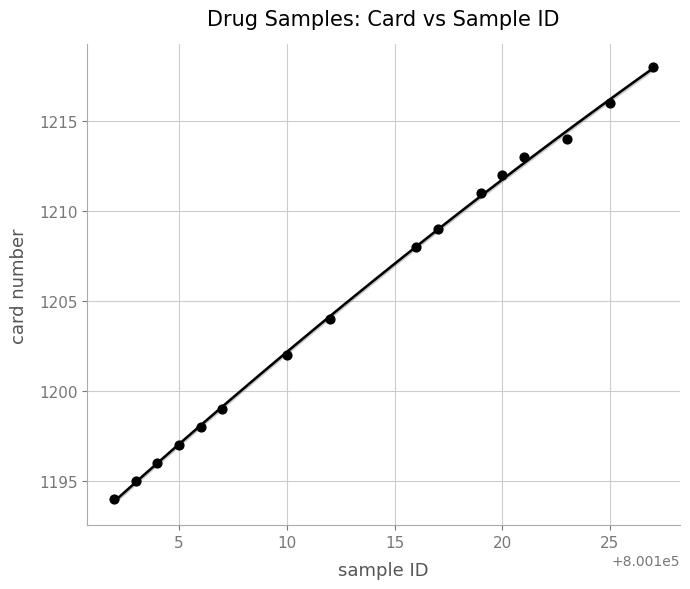

What is the range of X values (max minus min)?

25